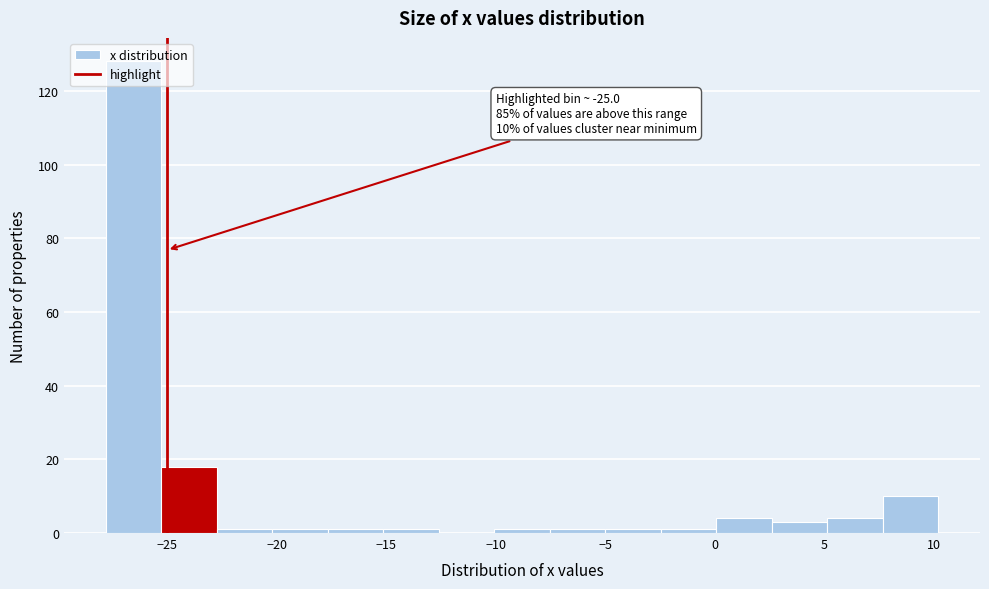

Over which range of the x-axis is the bar tallest?

-28.0 to -25.5